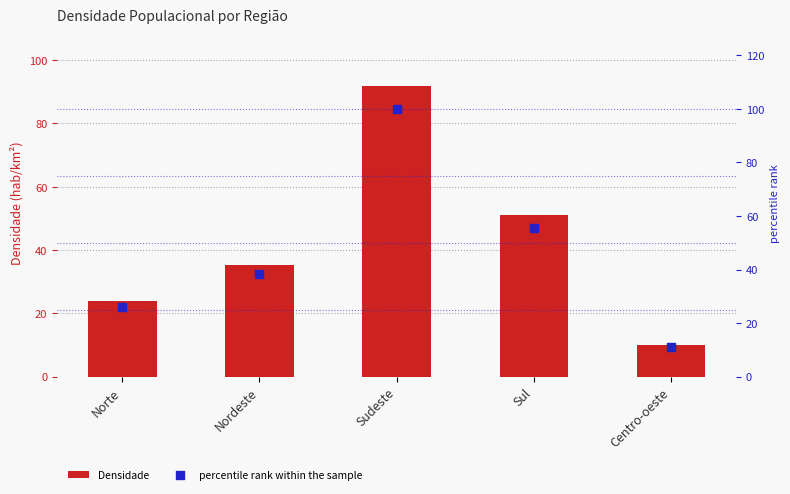

Which series has the largest Y range (max minus min)?

percentile rank within the sample